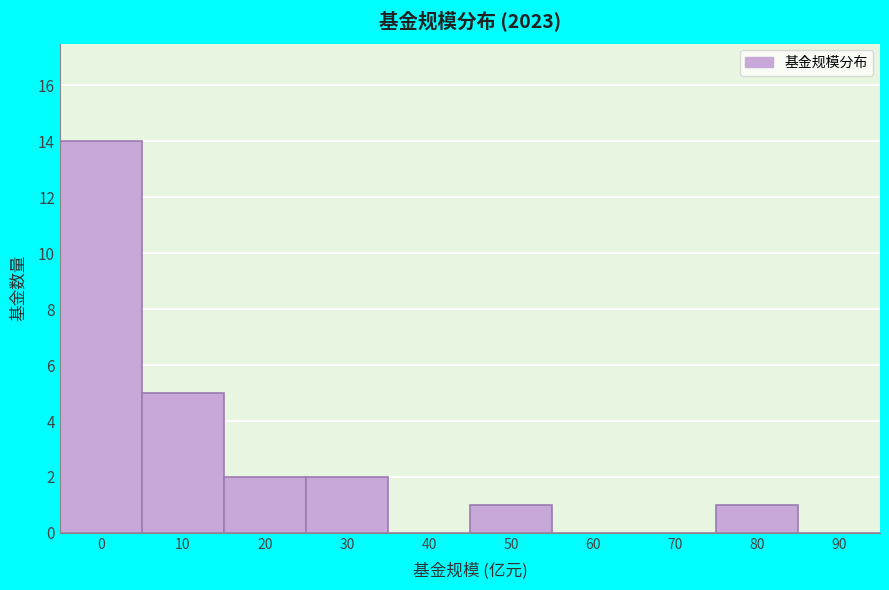

Reading left to right, what are all the values shown in this chart?

0=14	10=5	20=2	30=2	40=0	50=1	60=0	70=0	80=1	90=0